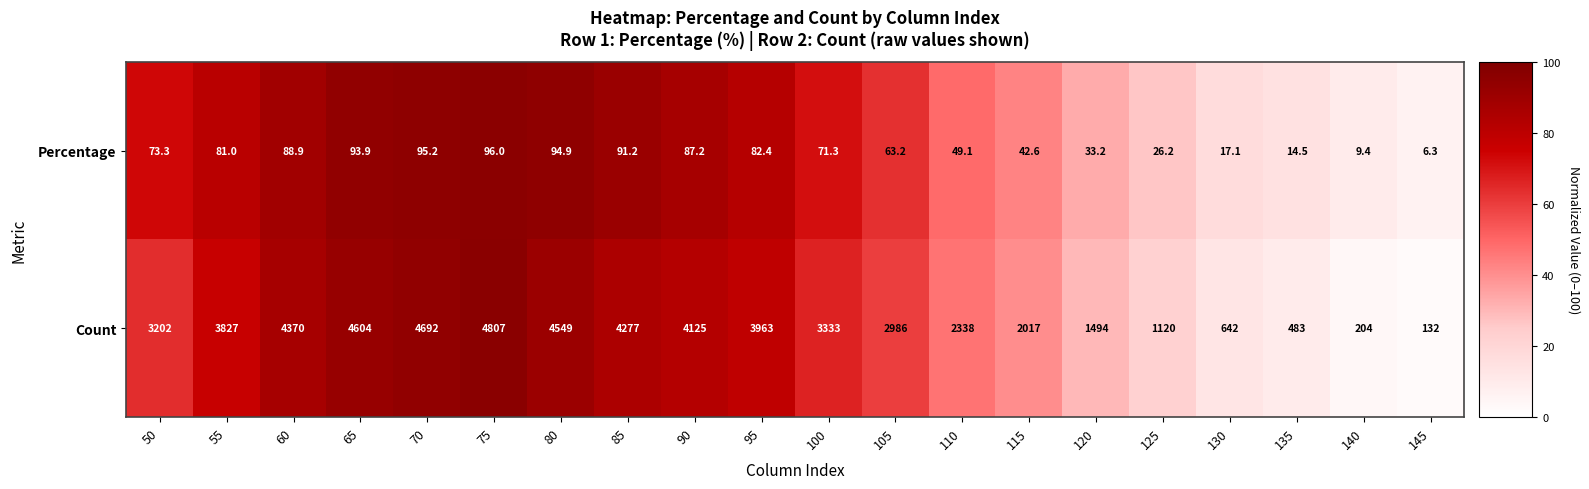

What is the difference between the maximum and minimum values in the Percentage series?

89.7